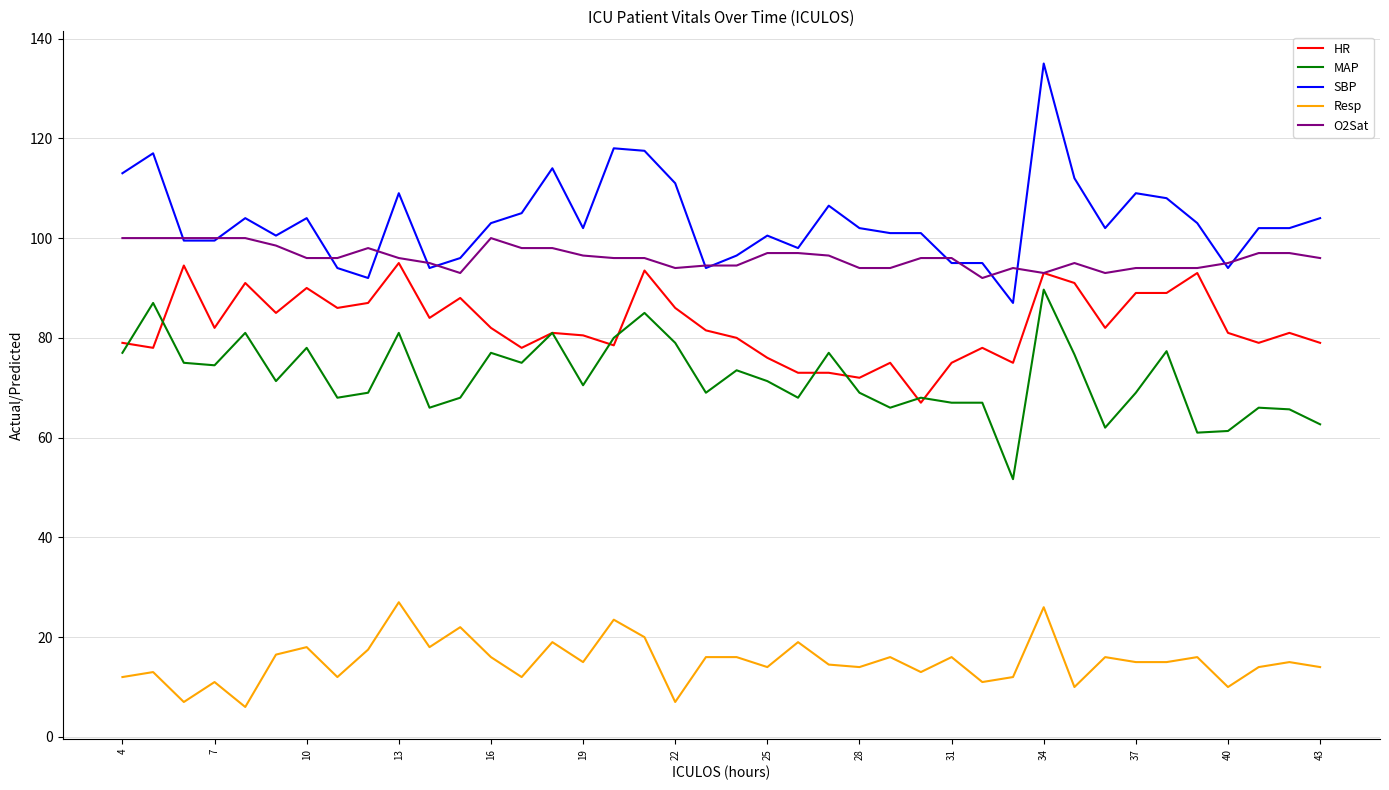

True or false: Resp and MAP cross at least once.

False